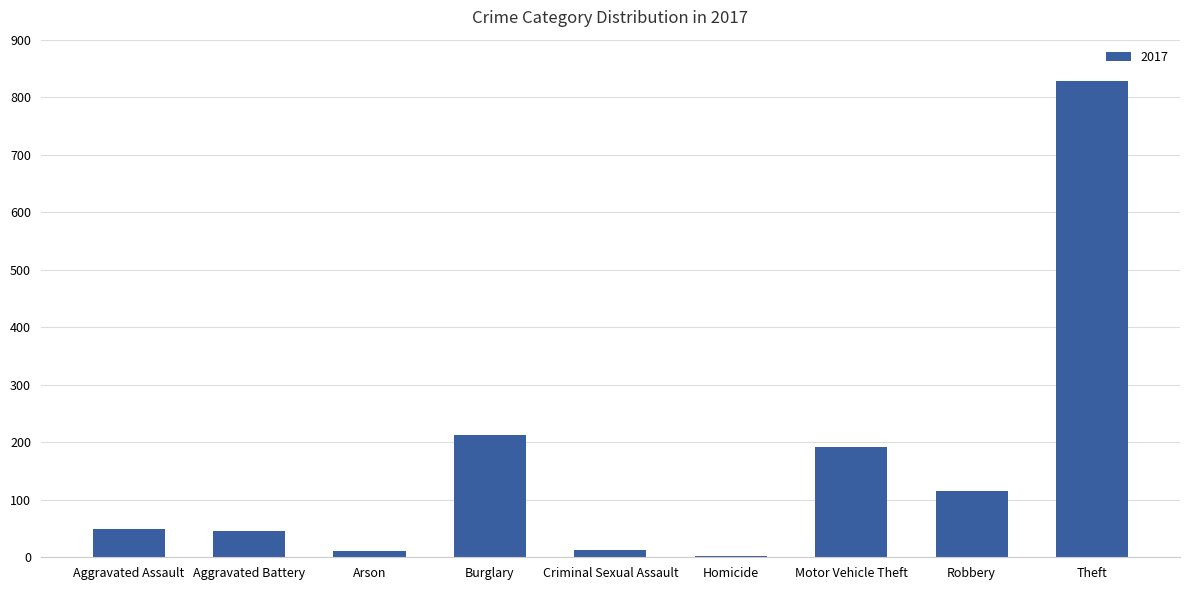

Is it true that the value at Aggravated Assault is 49?

True